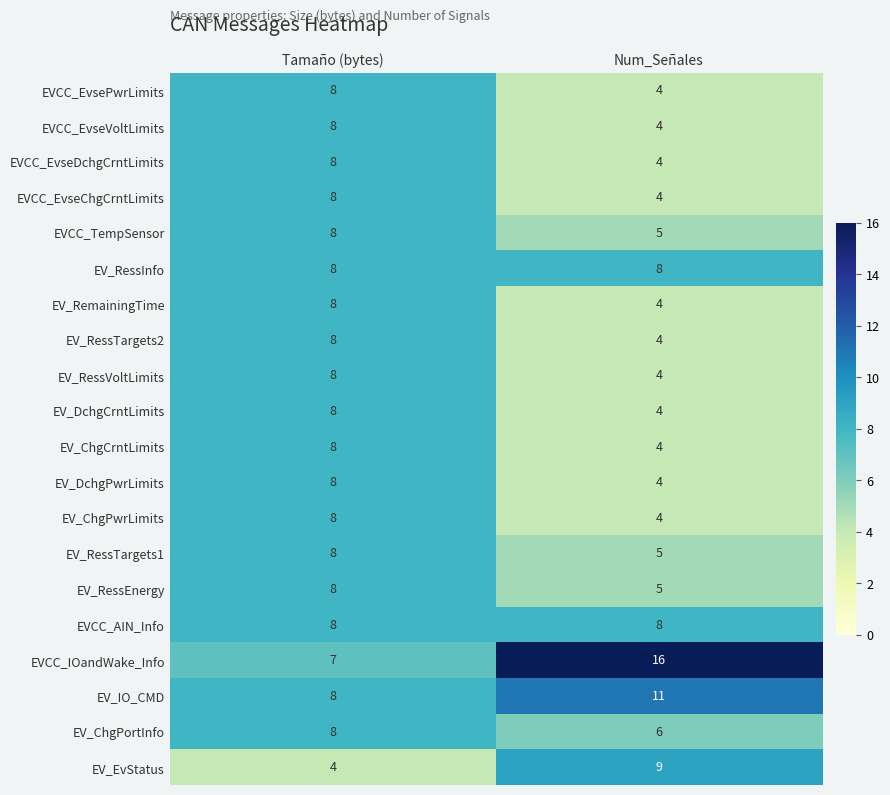

Which series has the largest total across all categories?

EVCC_IOandWake_Info